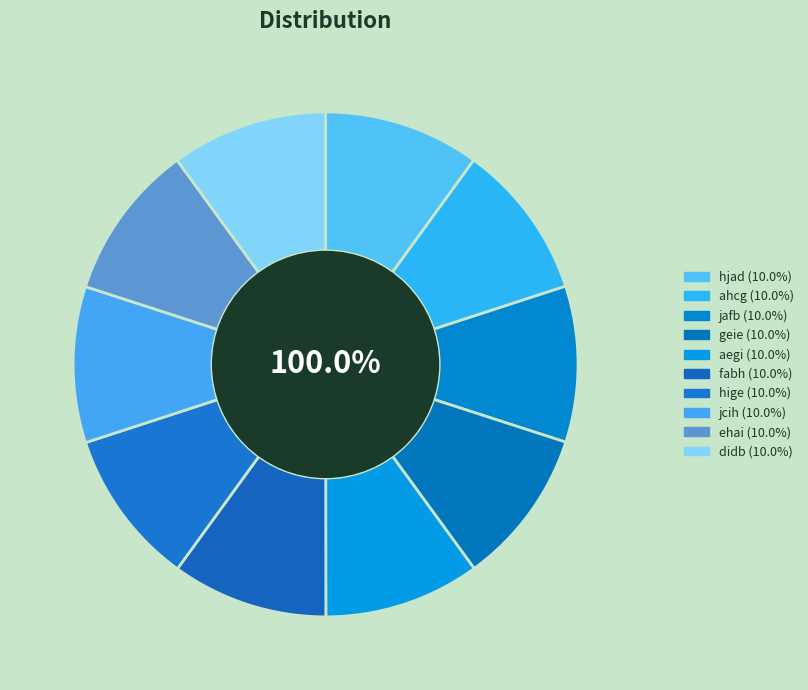

Rank the categories by value from lowest to highest.

hjad, ahcg, jafb, geie, aegi, fabh, hige, jcih, ehai, didb